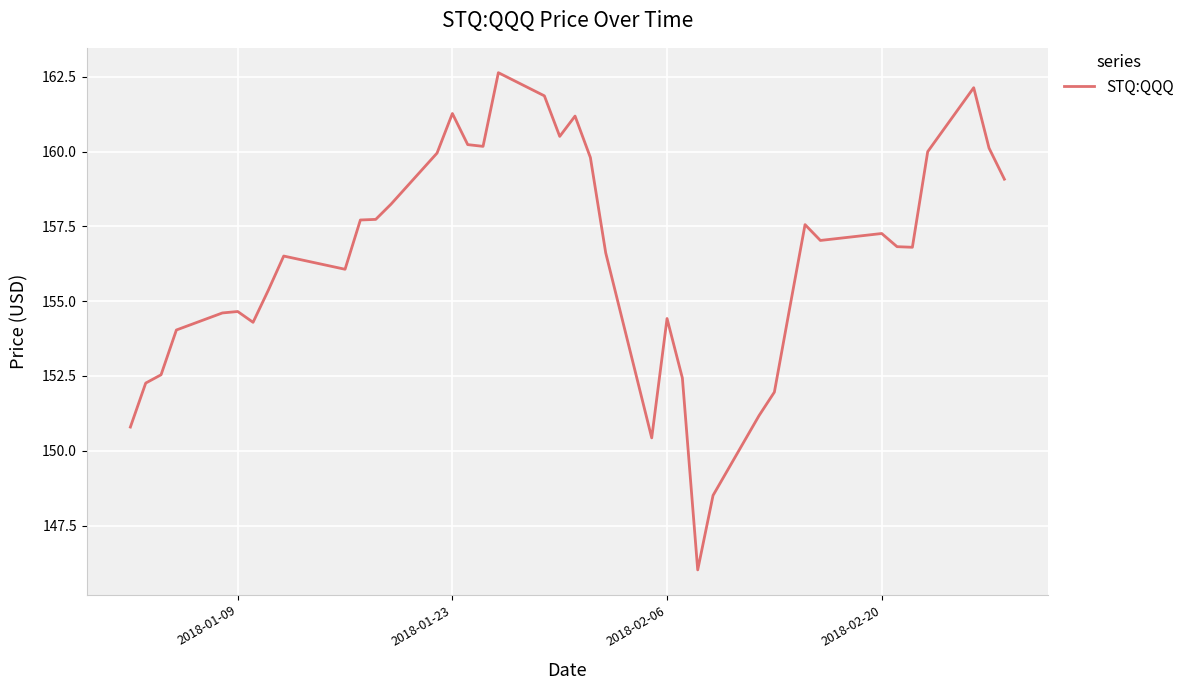

What is the greatest value displayed?

162.6